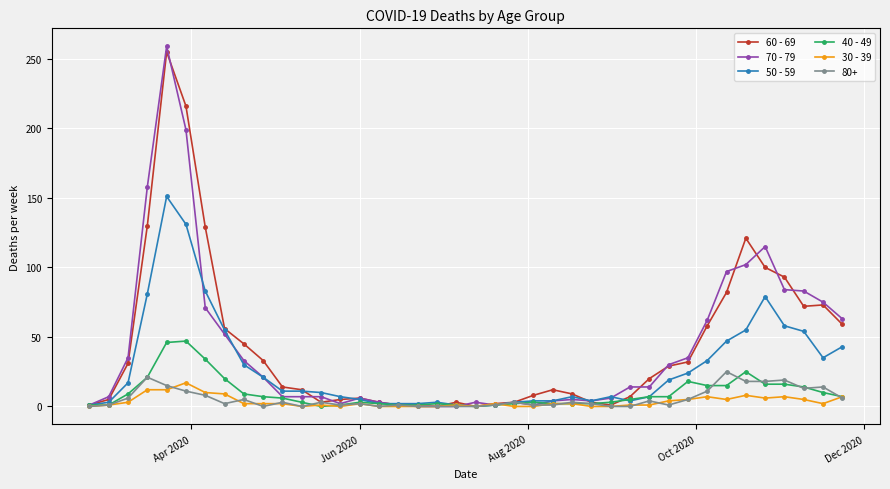

At how many categories does at least one series exceed 169?

2